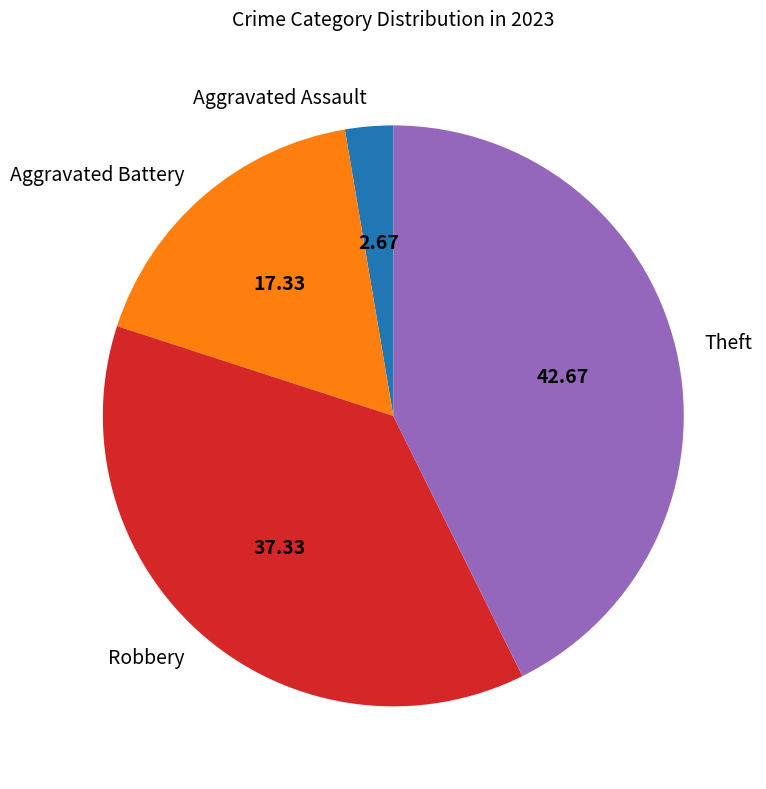

Rank the categories by value from highest to lowest.

Theft, Robbery, Aggravated Battery, Aggravated Assault